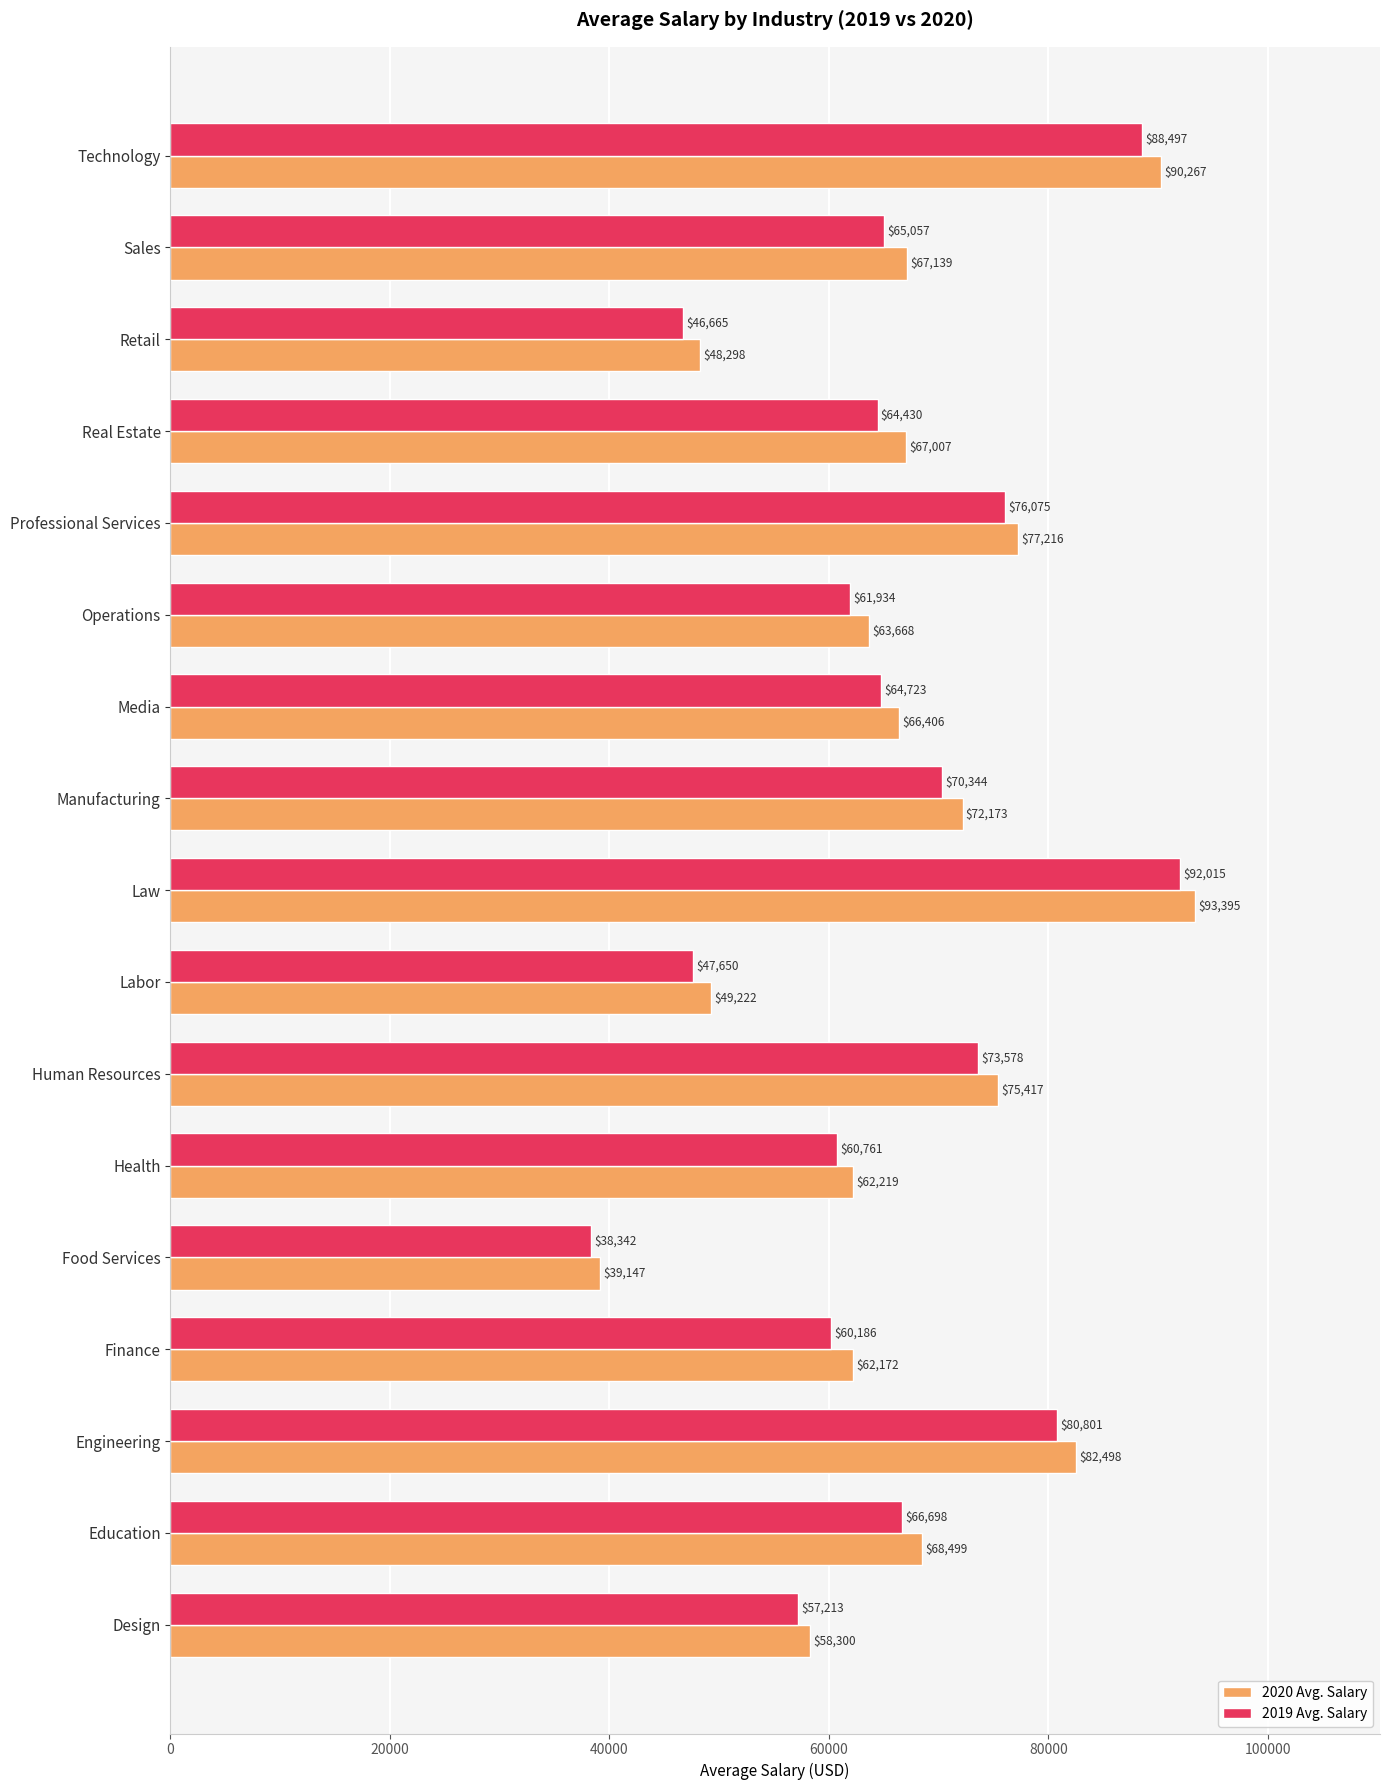

At which category does the chart reach its peak across all series?

Law